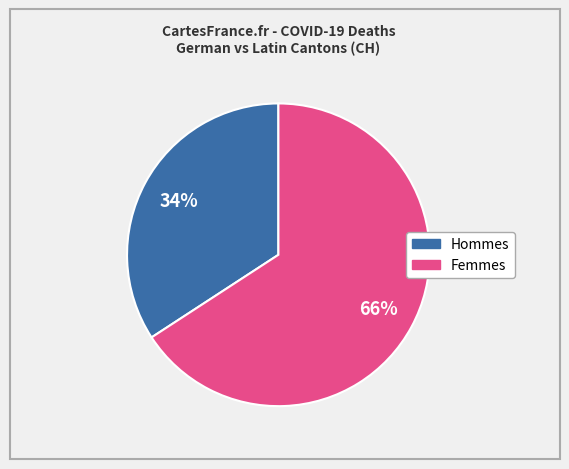

To the nearest percent, what is the average slice percentage?

50%